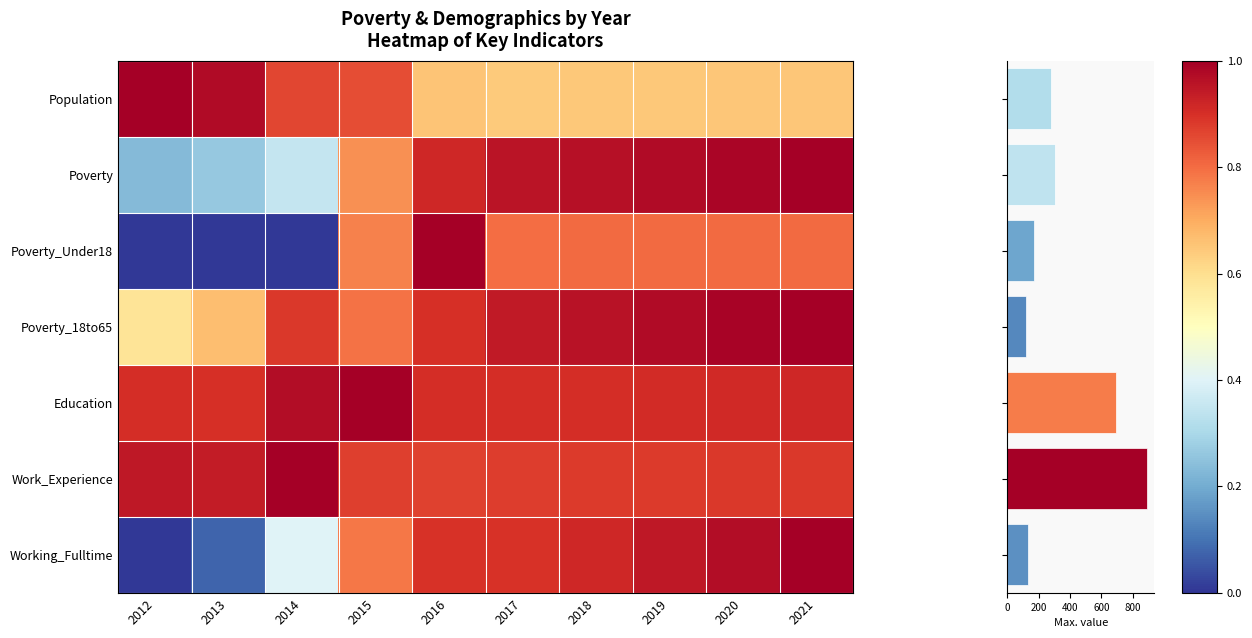

True or false: Work_Experience has a value of 1.6 at 2013.

False